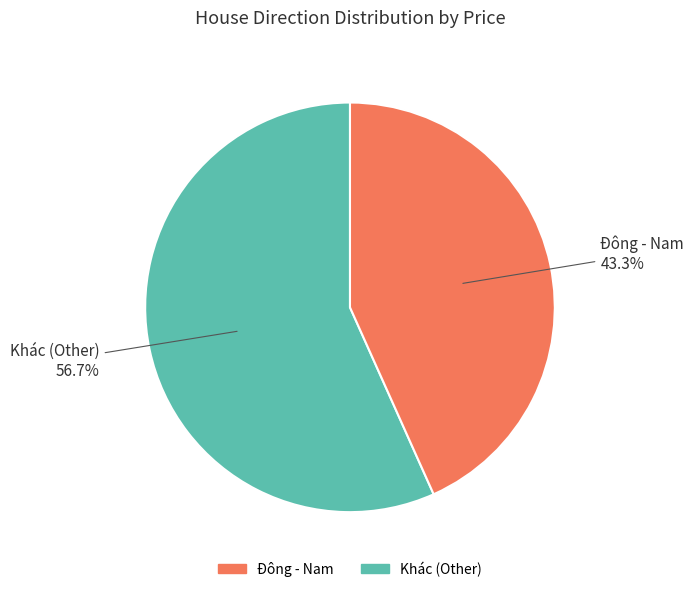

Is there a majority slice in this chart?

Yes